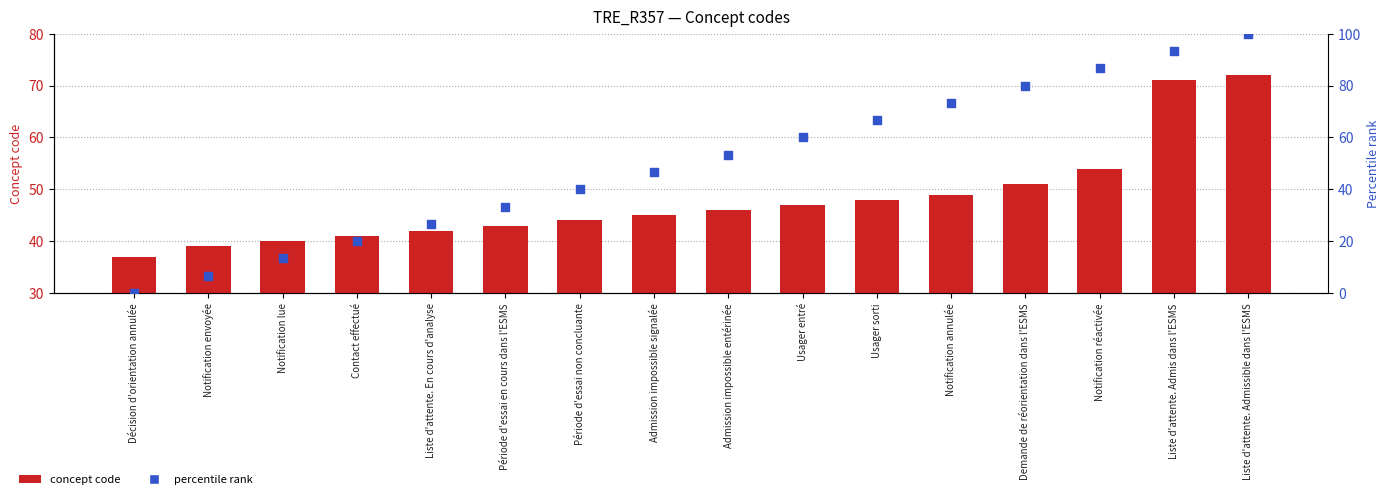

Is the value of concept code at Liste d'attente. Admis dans l'ESMS greater than the value of percentile rank at Période d'essai en cours dans l'ESMS?

Yes